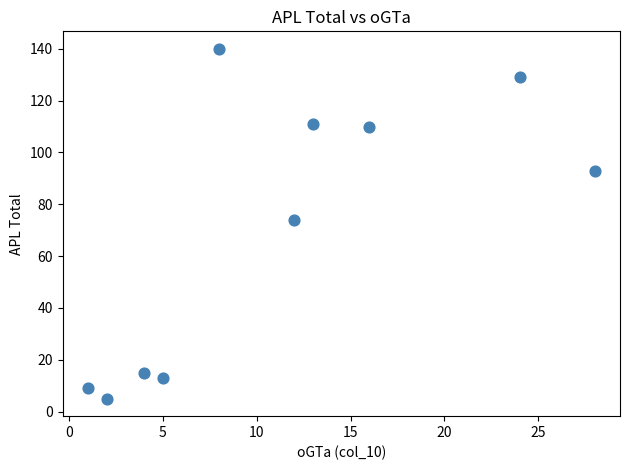

What Y value in the scatter plot is closest to 72?

74